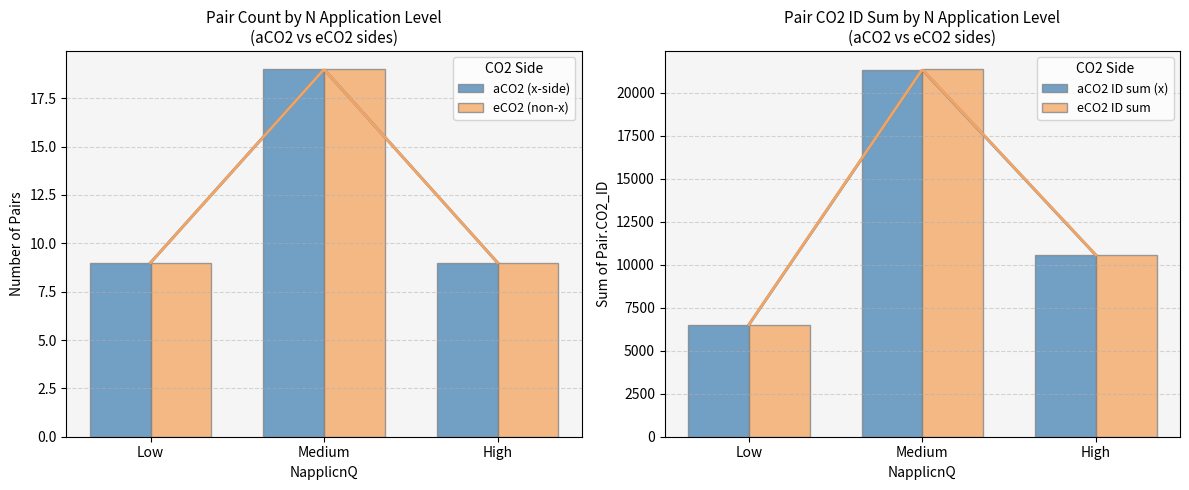

What position from the right is Medium?

2